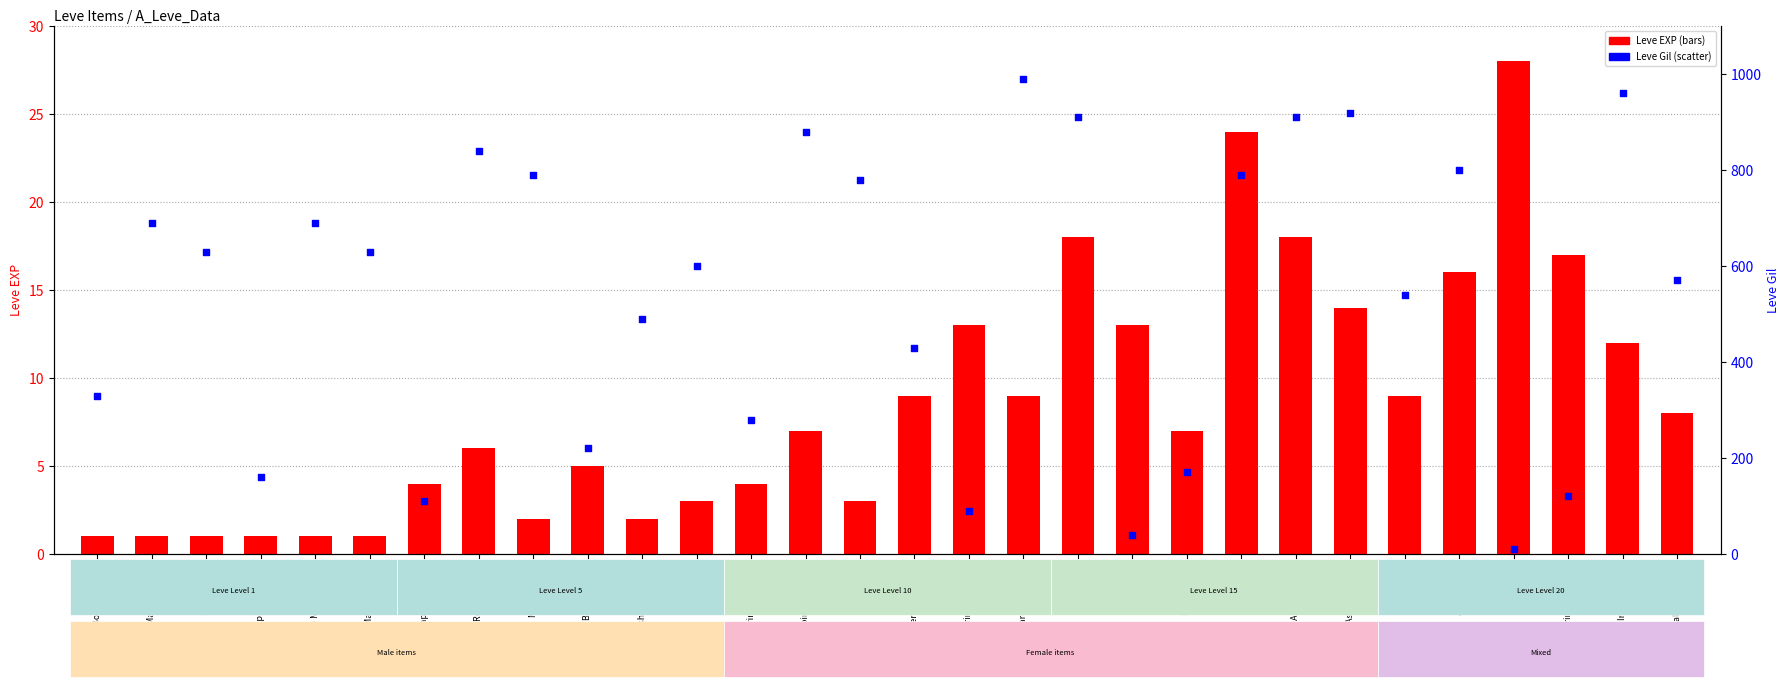

Which series has the largest total across all categories?

Leve Gil